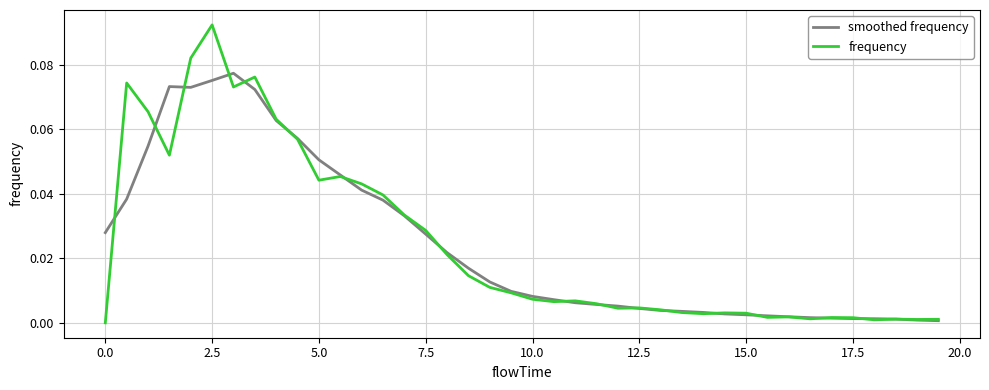

Which series has the largest range (max minus min)?

frequency